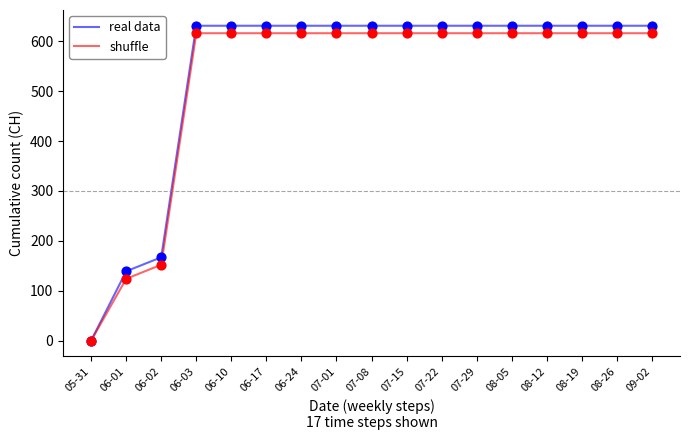

Is the value of real data at 07-29 greater than the value of shuffle at 06-01?

Yes